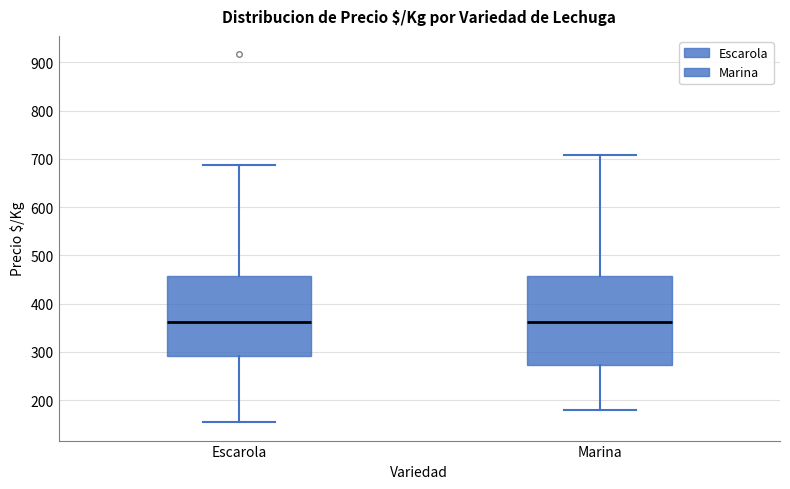

Reading left to right, read every box against the y-axis: the position of its median line, the range the box covers, and the ends of its whiskers. The values are not printed on the chart, so give them approximately, as read against the axis.

Escarola: median 360, box 290 to 460, whiskers 150 to 690
Marina: median 360, box 270 to 460, whiskers 180 to 710